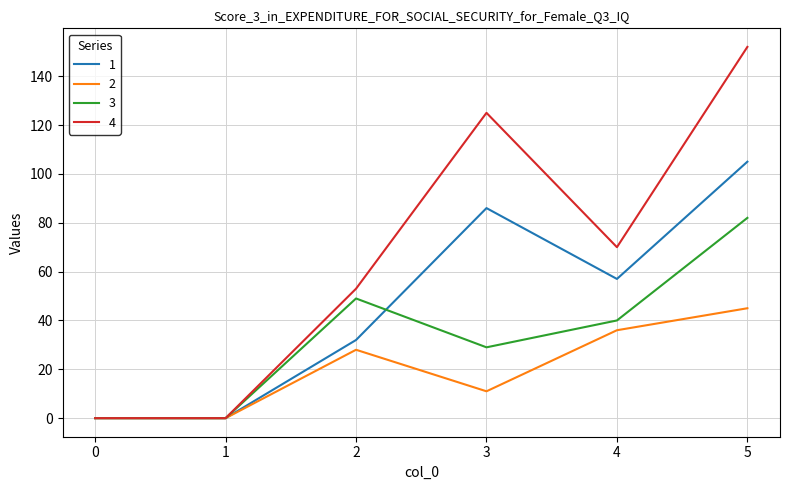

What is the difference between the 1 values at 1 and 2?

32